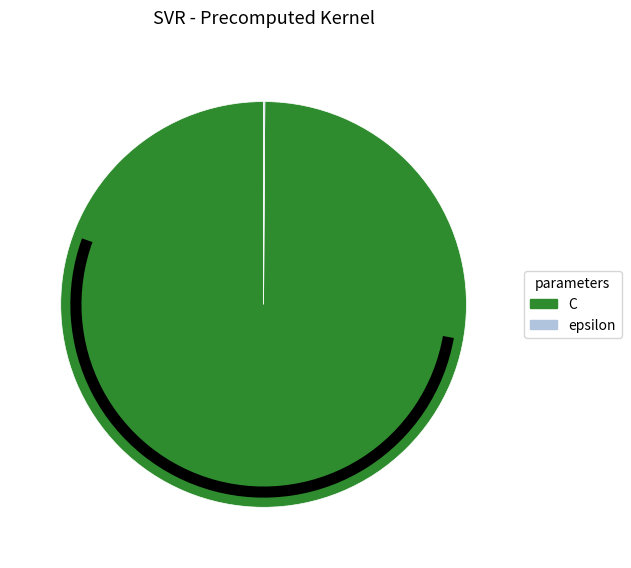

Is there any slice that represents more than half of the pie?

Yes